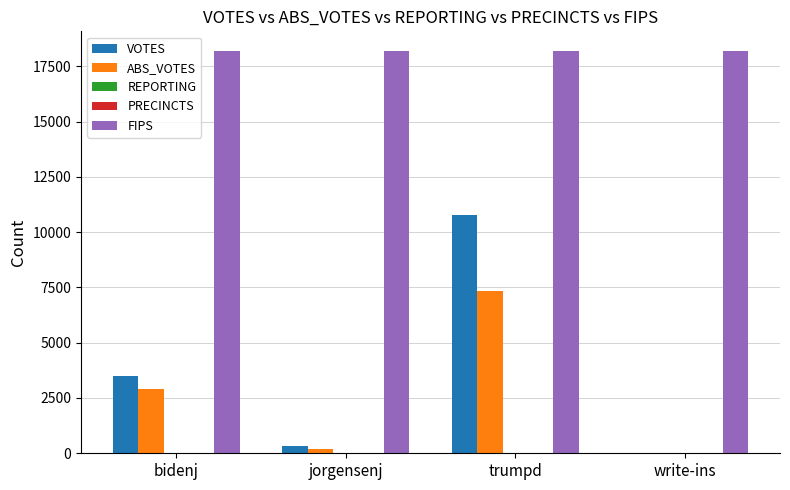

How many groups of bars are there?

4